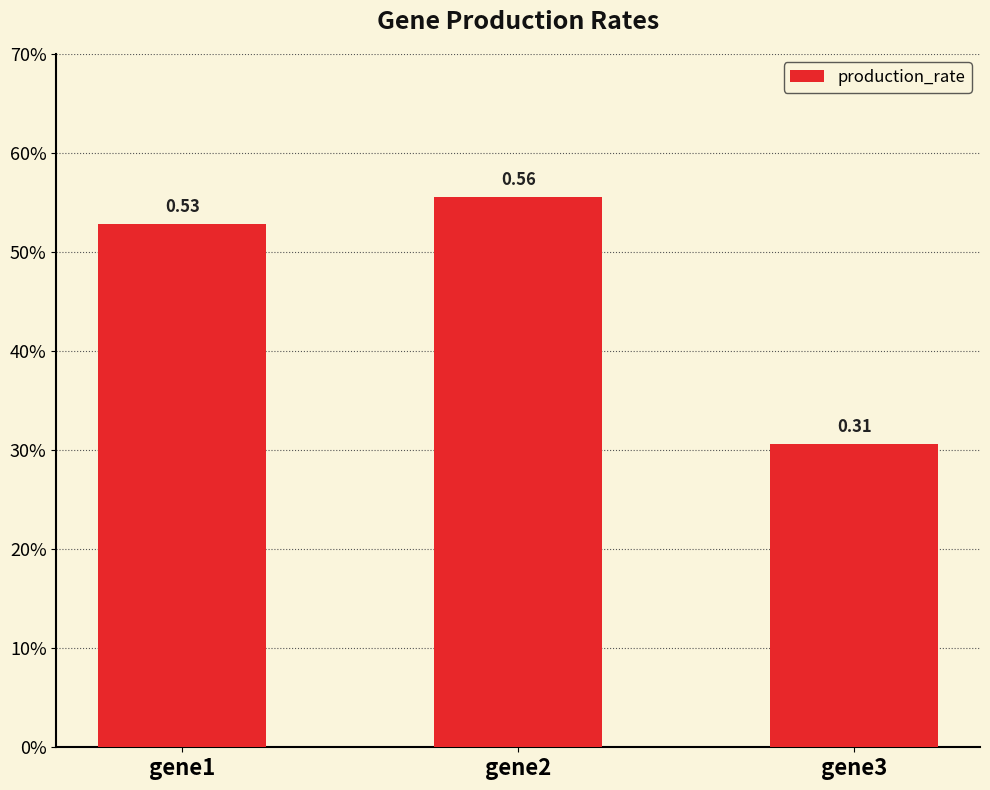

Which category has the lowest value across all series?

gene3